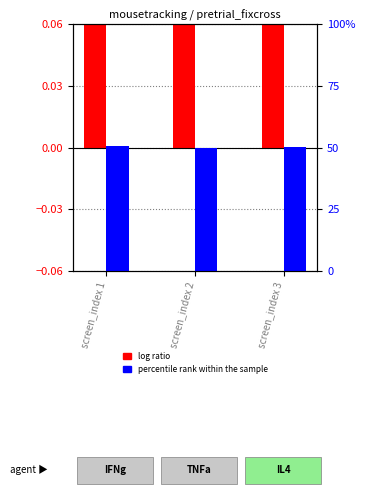

List the labels in order of log ratio value, largest first.

screen_index 3, screen_index 2, screen_index 1